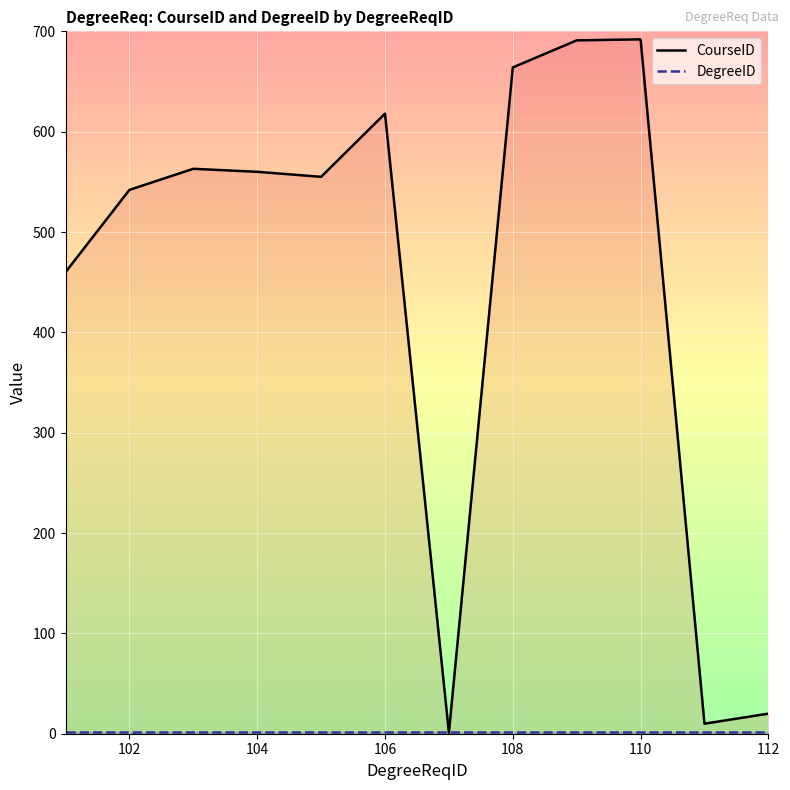

Reading right to left, list all the values displayed in this chart.

CourseID: 20	10	692	691	664	1	618	555	560	563	542	460
DegreeID: 2	2	2	2	2	2	2	2	2	2	2	2